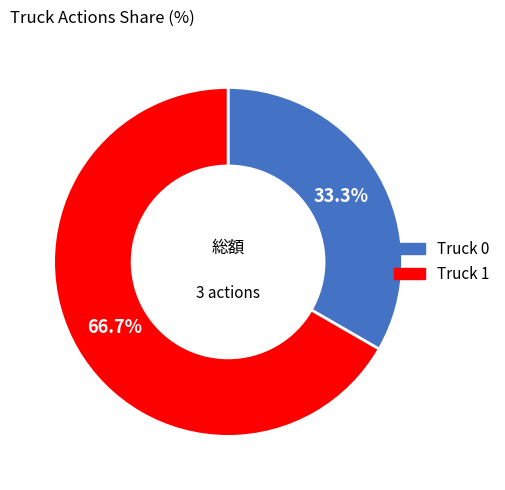

Count the number of slices in the pie.

2